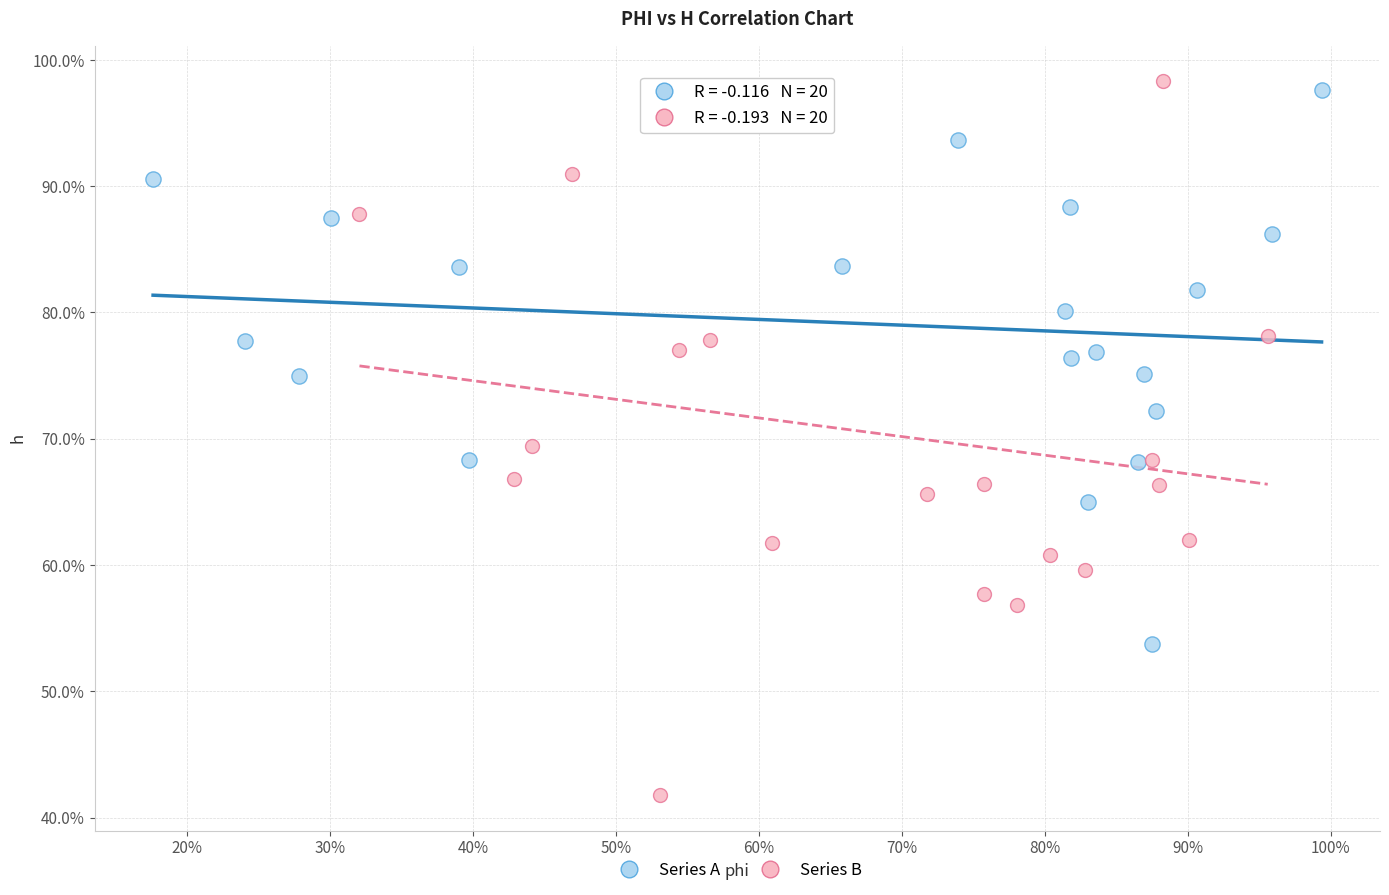

Which series reaches the maximum Y coordinate?

Series B